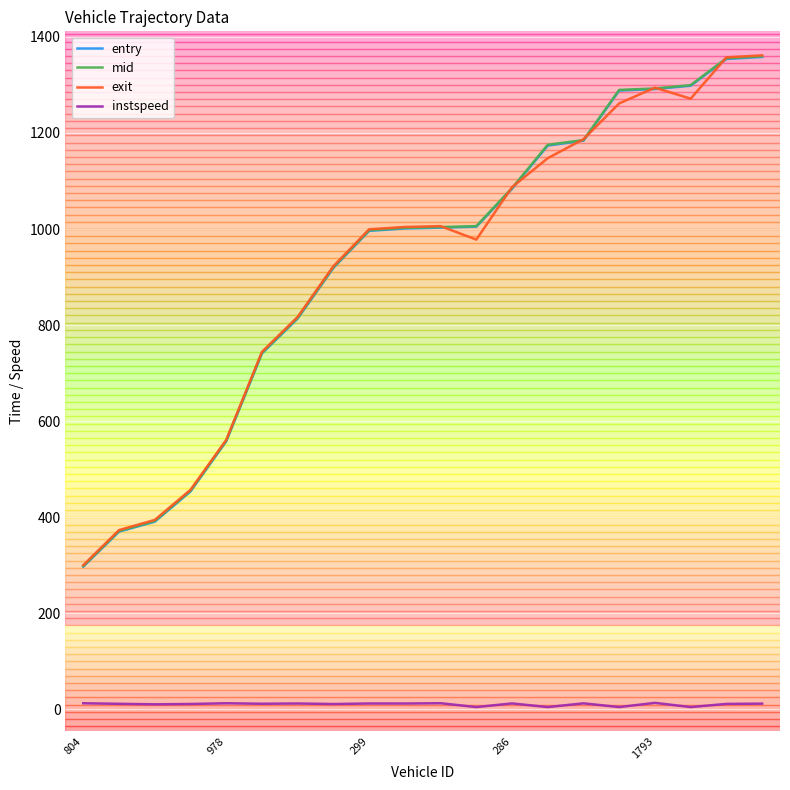

True or false: instspeed and mid intersect in this chart.

False